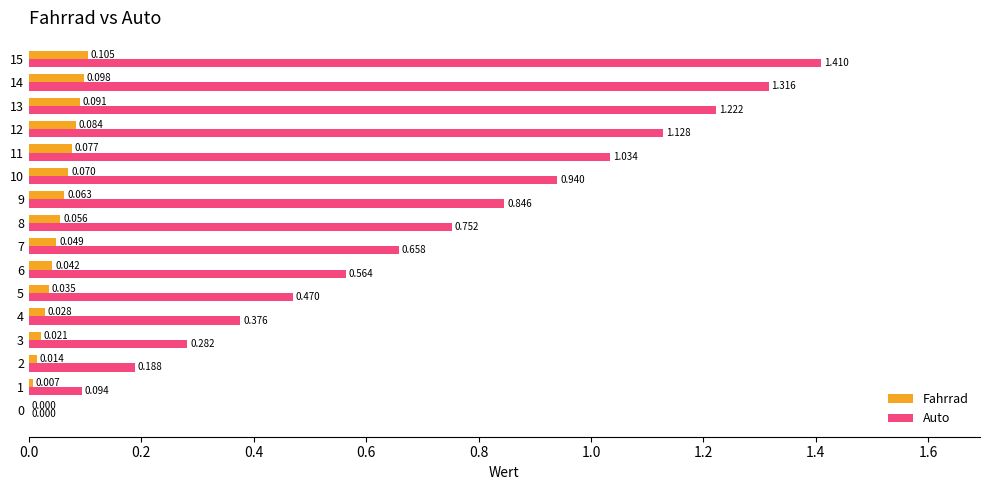

Which series has the largest total across all categories?

Auto